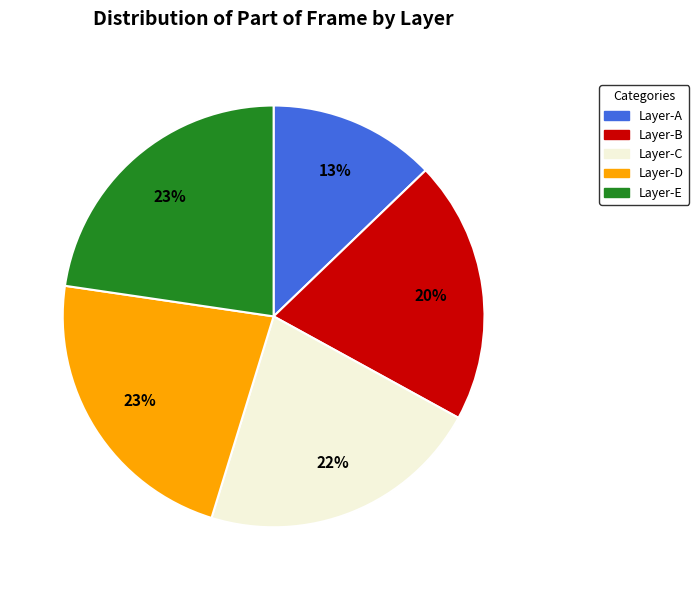

To the nearest percent, what portion does Layer-D represent?

23%